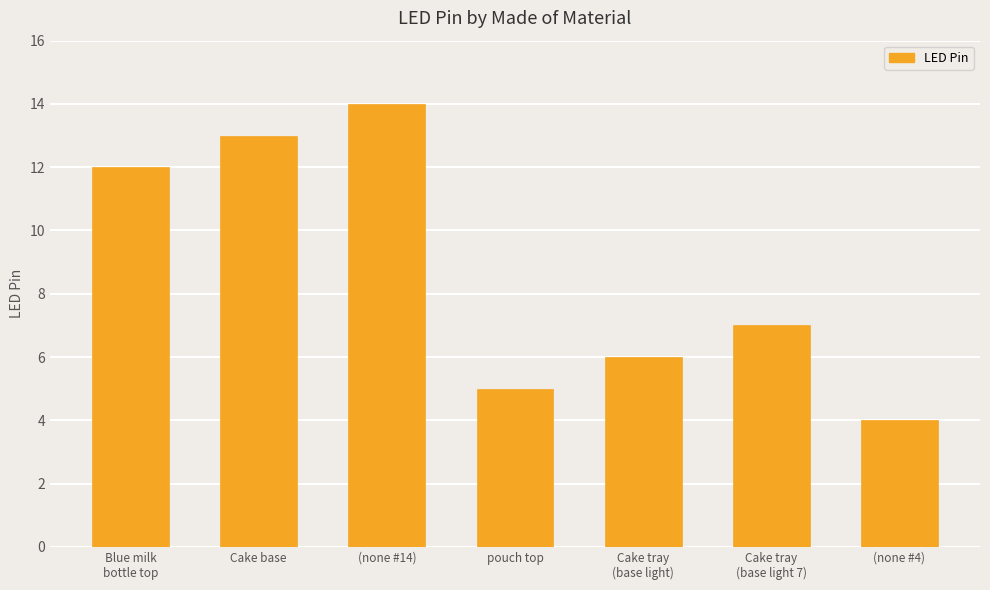

Read the value at (none #14).

14